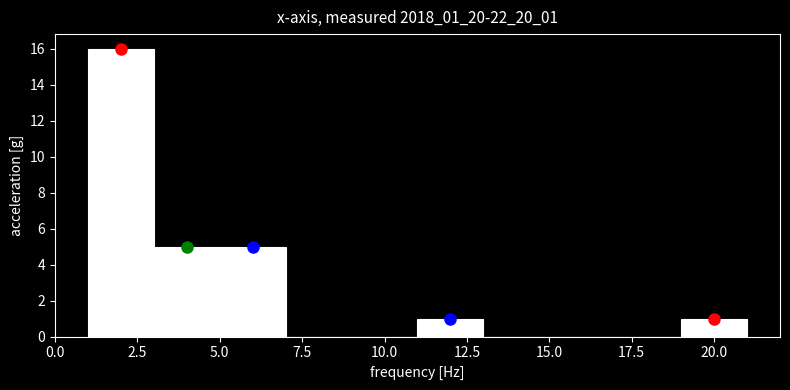

Which range on the x-axis has the tallest bar?

1 to 3